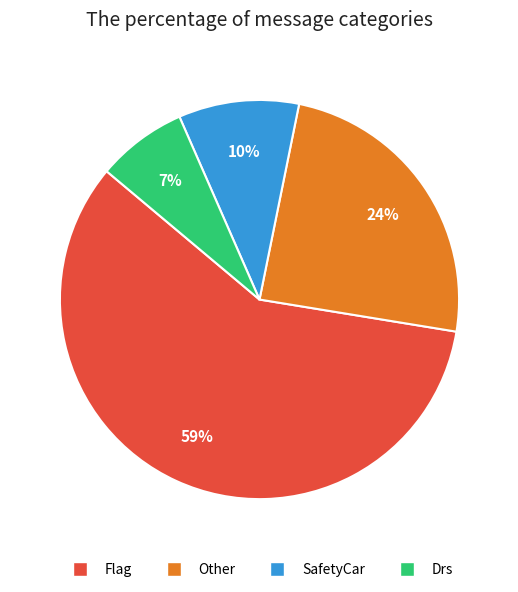

To the nearest percent, what is the average slice percentage?

25%